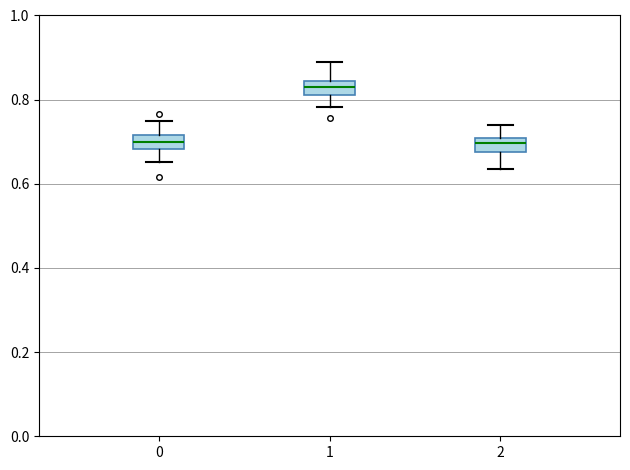

Which box has the highest median line?

1